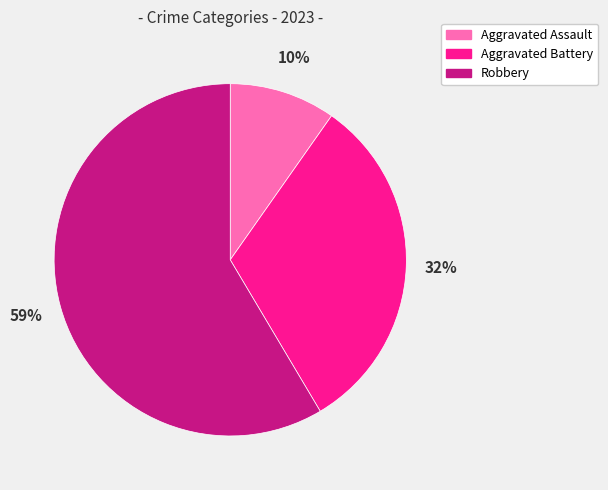

How many segments does this pie chart have?

3